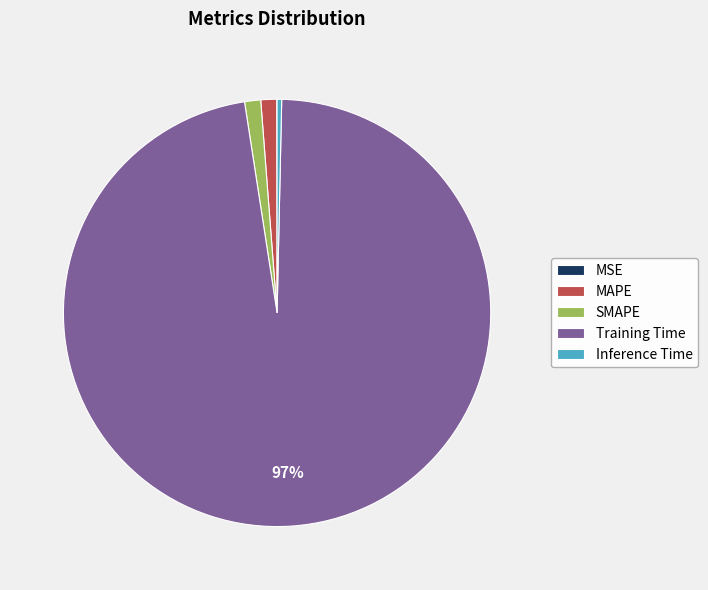

Between SMAPE and Inference Time, which is larger?

SMAPE